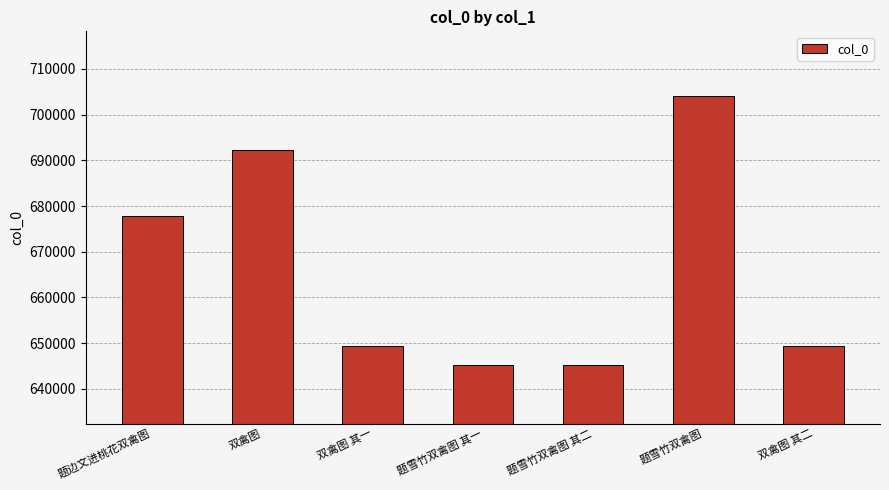

Are the bars grouped side by side (vs. stacked)?

No